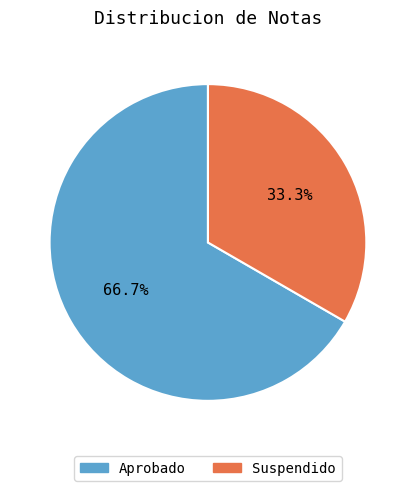

Count the number of slices in the pie.

2